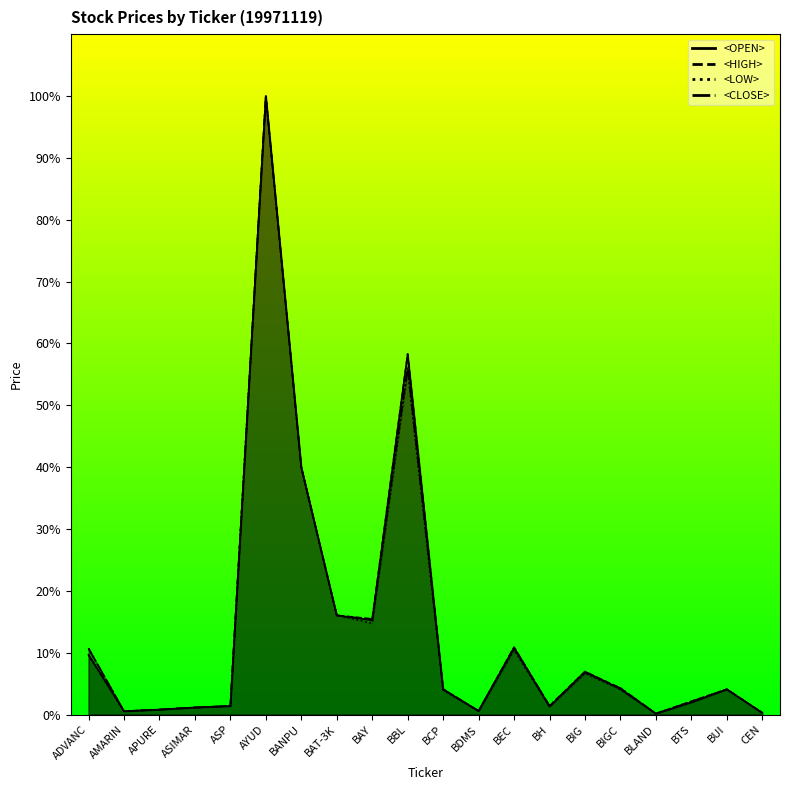

What are all the series names shown in the legend?

<OPEN>, <HIGH>, <LOW>, <CLOSE>